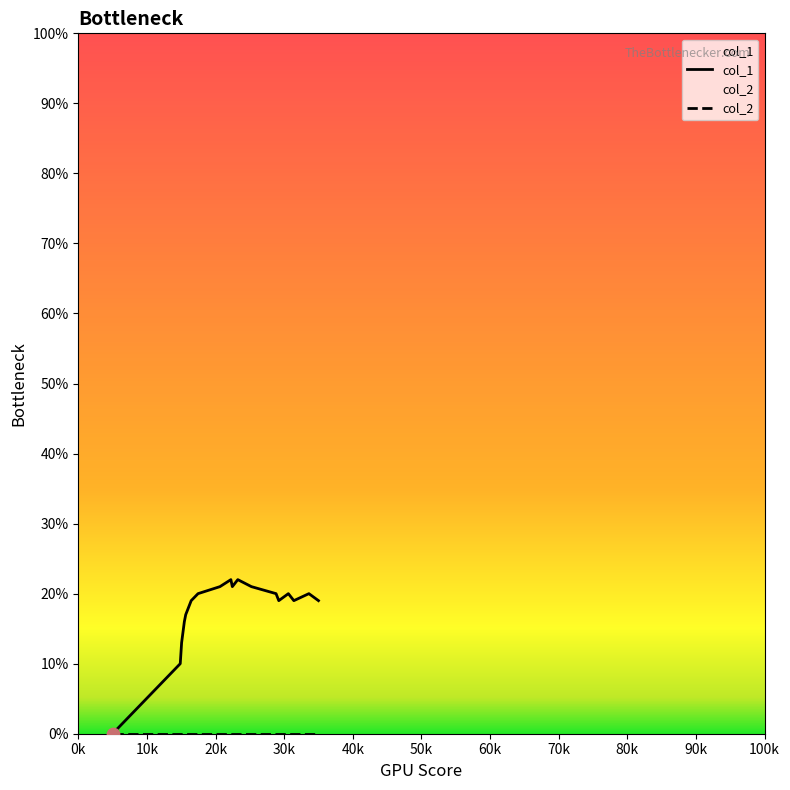

At how many categories does at least one series exceed 14?

16